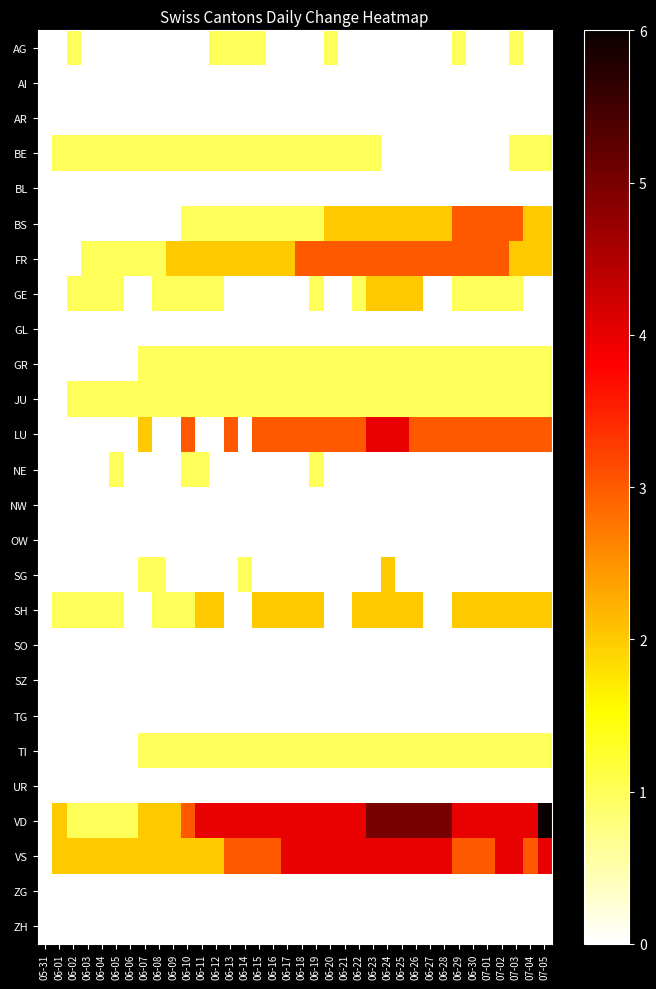

At which category is the sum across all series the highest?

06-24